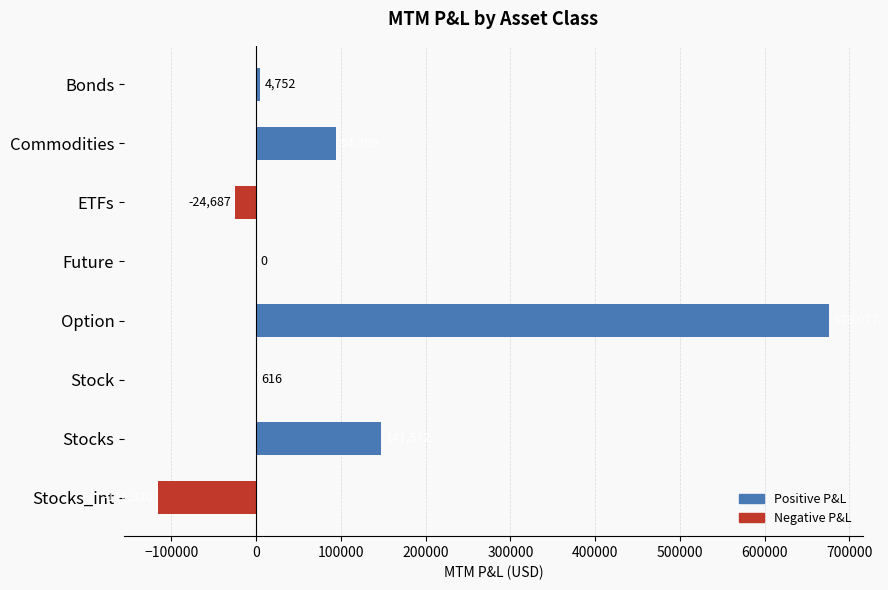

Which has a higher value, Stock or Commodities?

Commodities